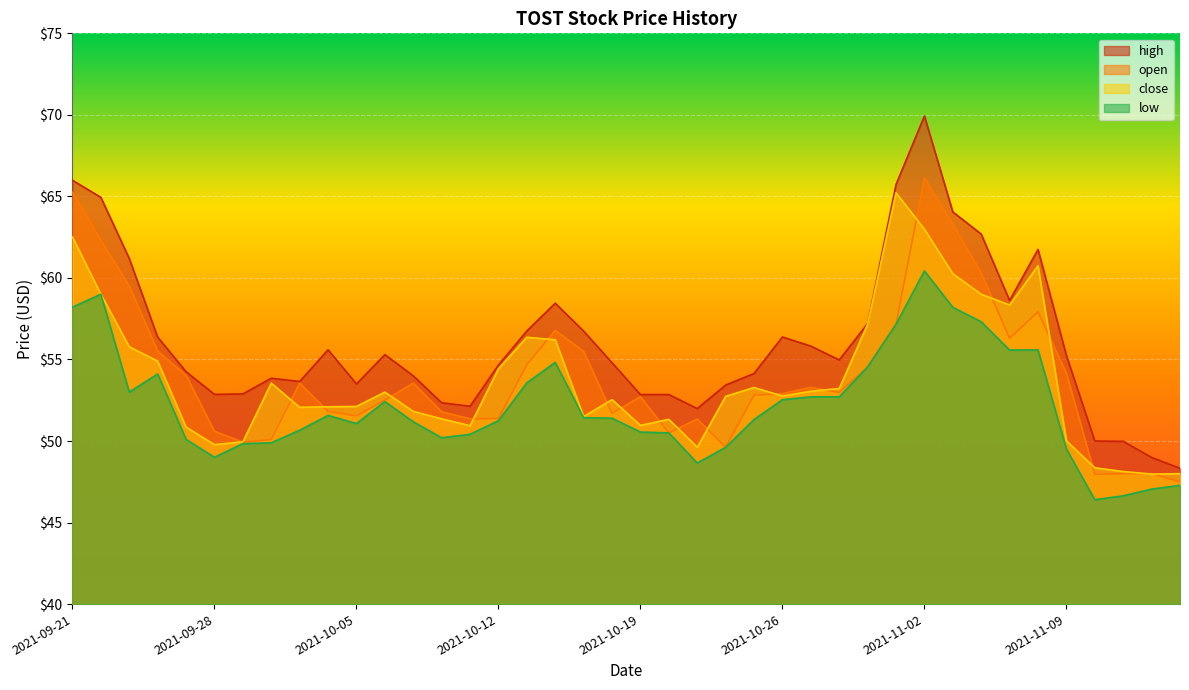

True or false: high and close cross at least once.

False